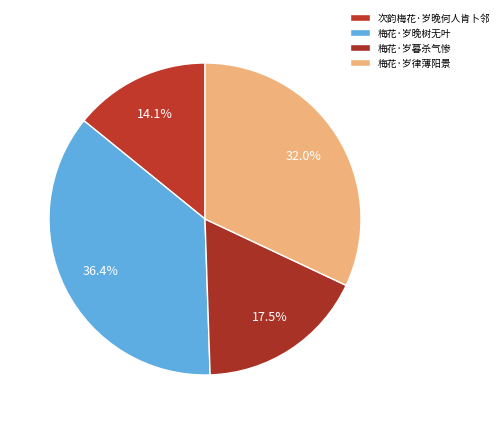

To the nearest percent, what is the difference between the largest and smallest slice percentages?

22%